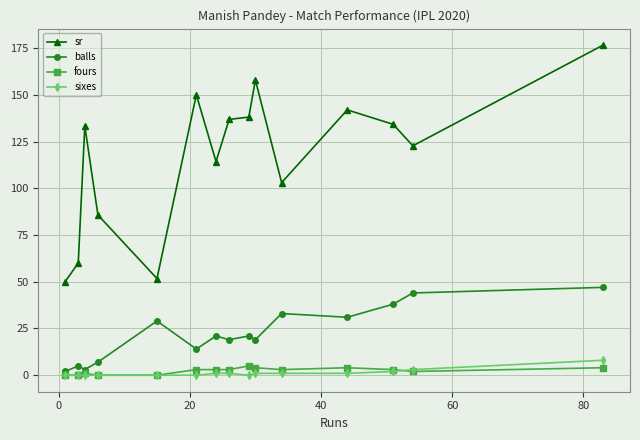

What is the value of the sr point at the 11th from the left?

103.0